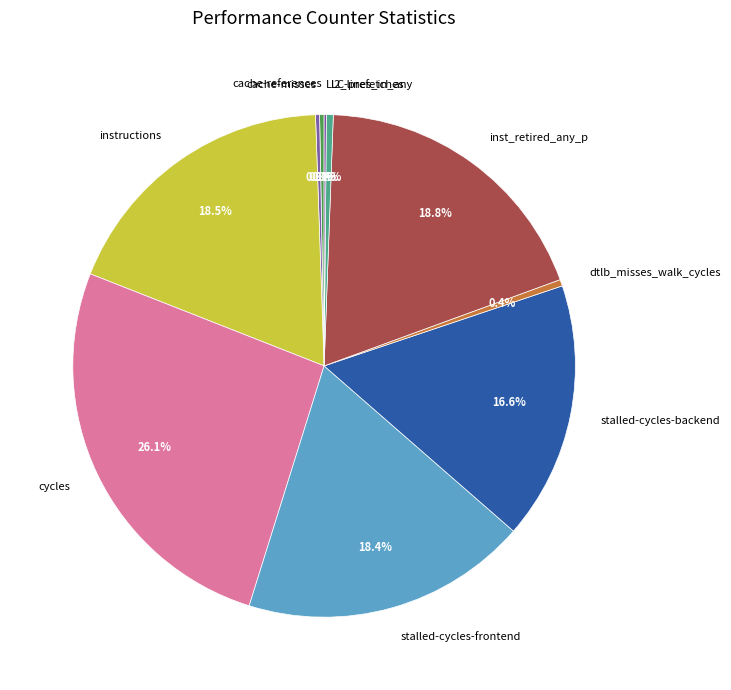

What is the largest slice in the pie chart?

cycles